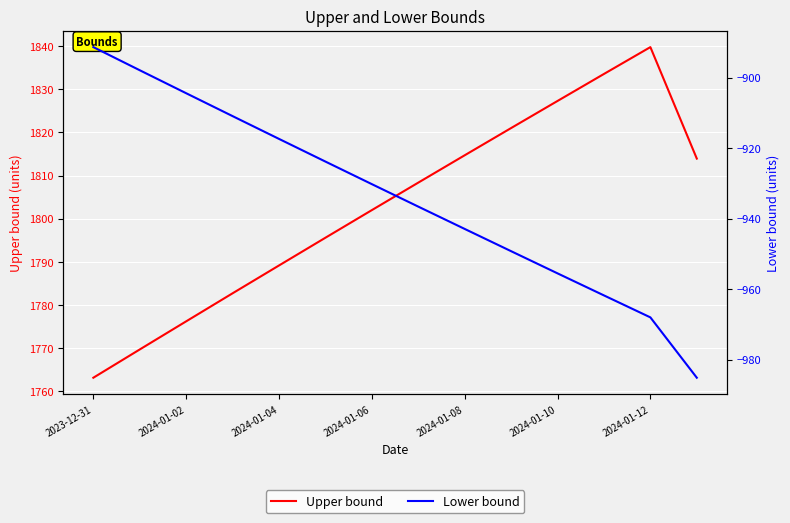

True or false: Upper bound and Lower bound cross at least once.

False